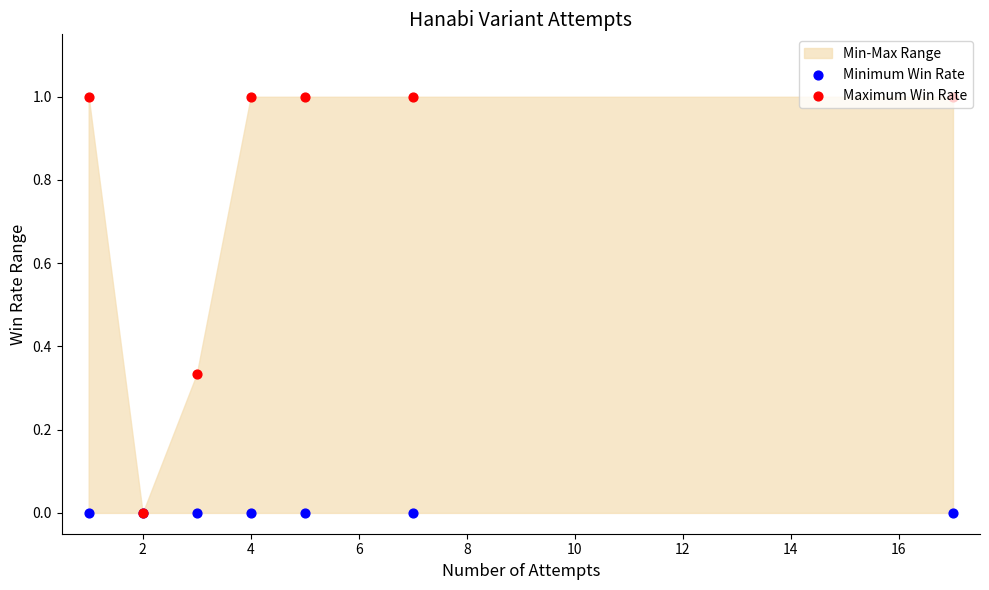

Which series has the largest Y range (max minus min)?

Maximum Win Rate